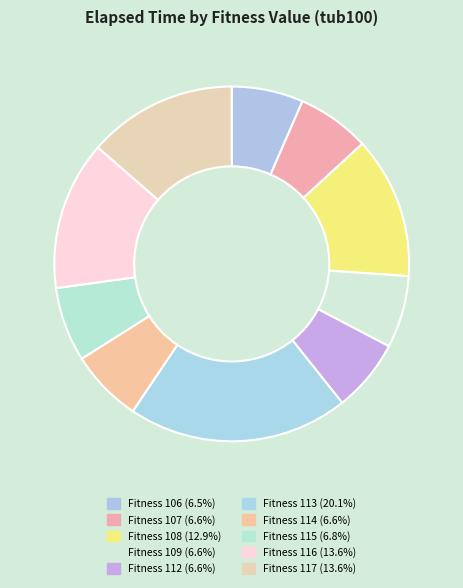

How many slices are in this pie chart?

10